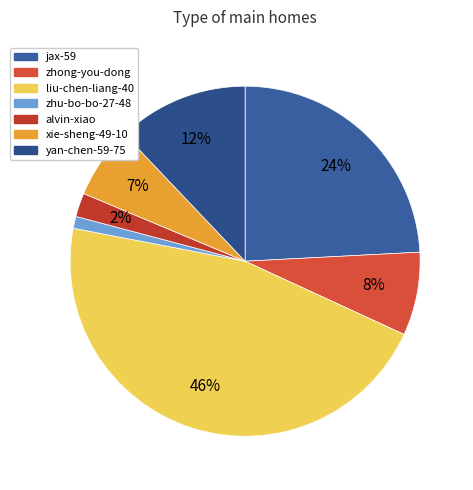

Rank the categories by value from highest to lowest.

liu-chen-liang-40, jax-59, yan-chen-59-75, zhong-you-dong, xie-sheng-49-10, alvin-xiao, zhu-bo-bo-27-48